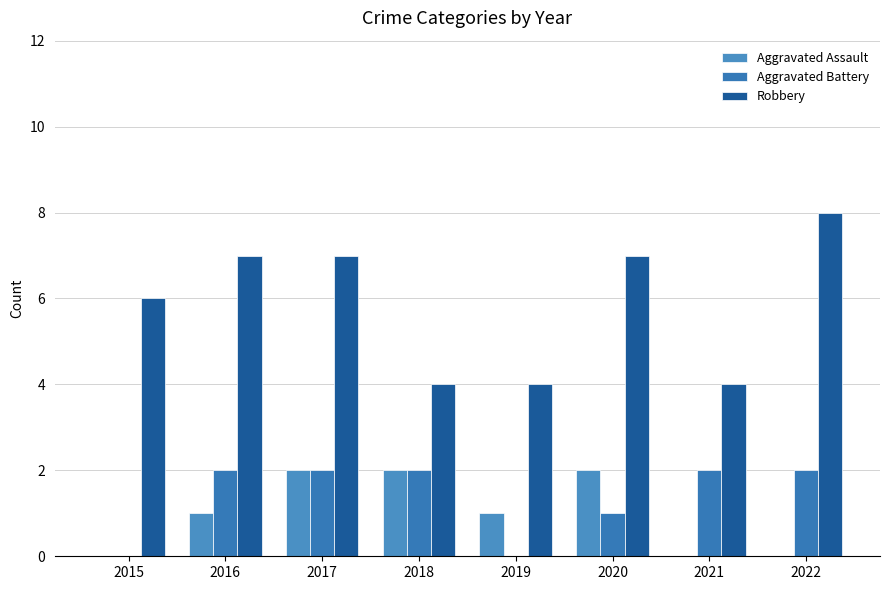

Reading right to left, list all the values displayed in this chart.

Aggravated Assault: 0	0	2	1	2	2	1	0
Aggravated Battery: 2	2	1	0	2	2	2	0
Robbery: 8	4	7	4	4	7	7	6